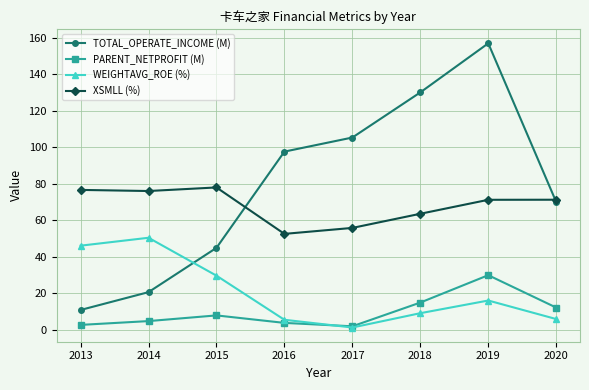

True or false: TOTAL_OPERATE_INCOME (M) has more than 1 interior local peaks.

False